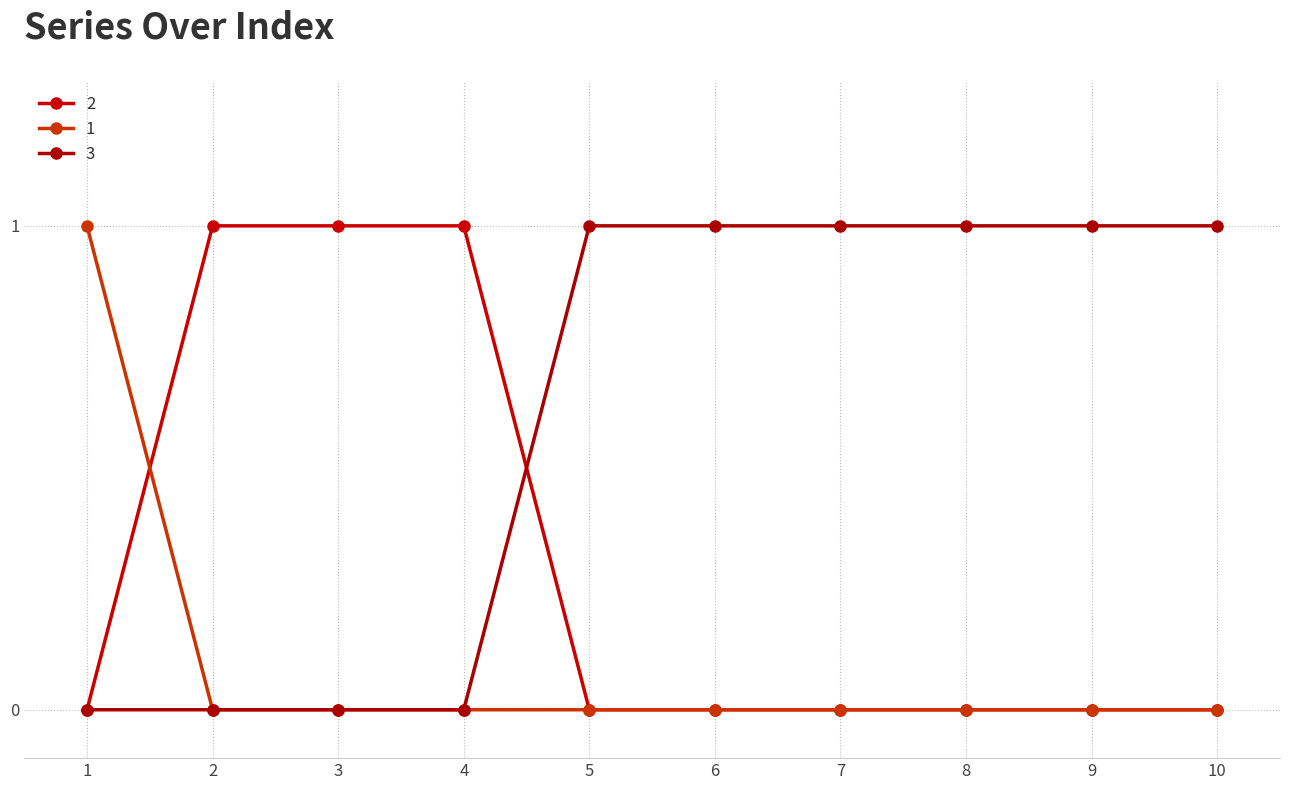

List the series in order of their overall mean, highest first.

3, 2, 1